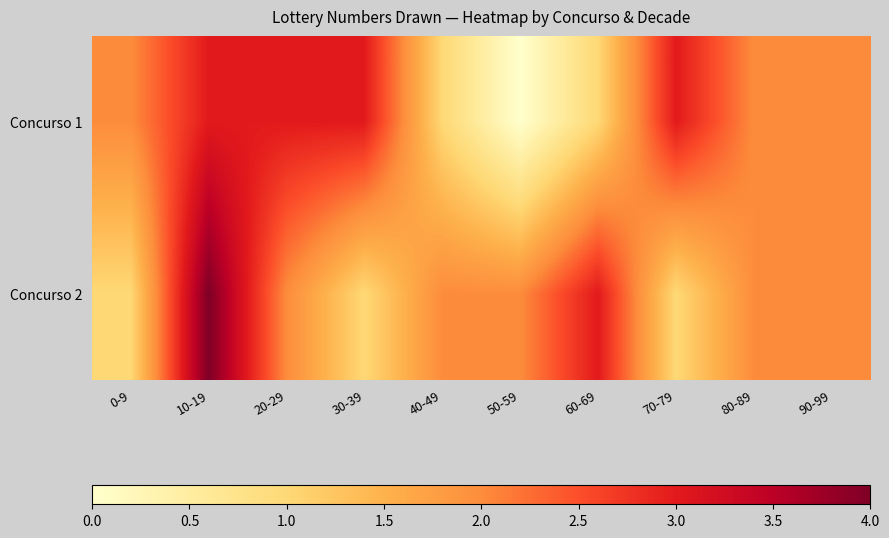

Reading right to left, what are all the values shown in this chart?

Concurso 1: 90-99=2	80-89=2	70-79=3	60-69=1	50-59=0	40-49=1	30-39=3	20-29=3	10-19=3	0-9=2
Concurso 2: 90-99=2	80-89=2	70-79=1	60-69=3	50-59=2	40-49=2	30-39=1	20-29=2	10-19=4	0-9=1